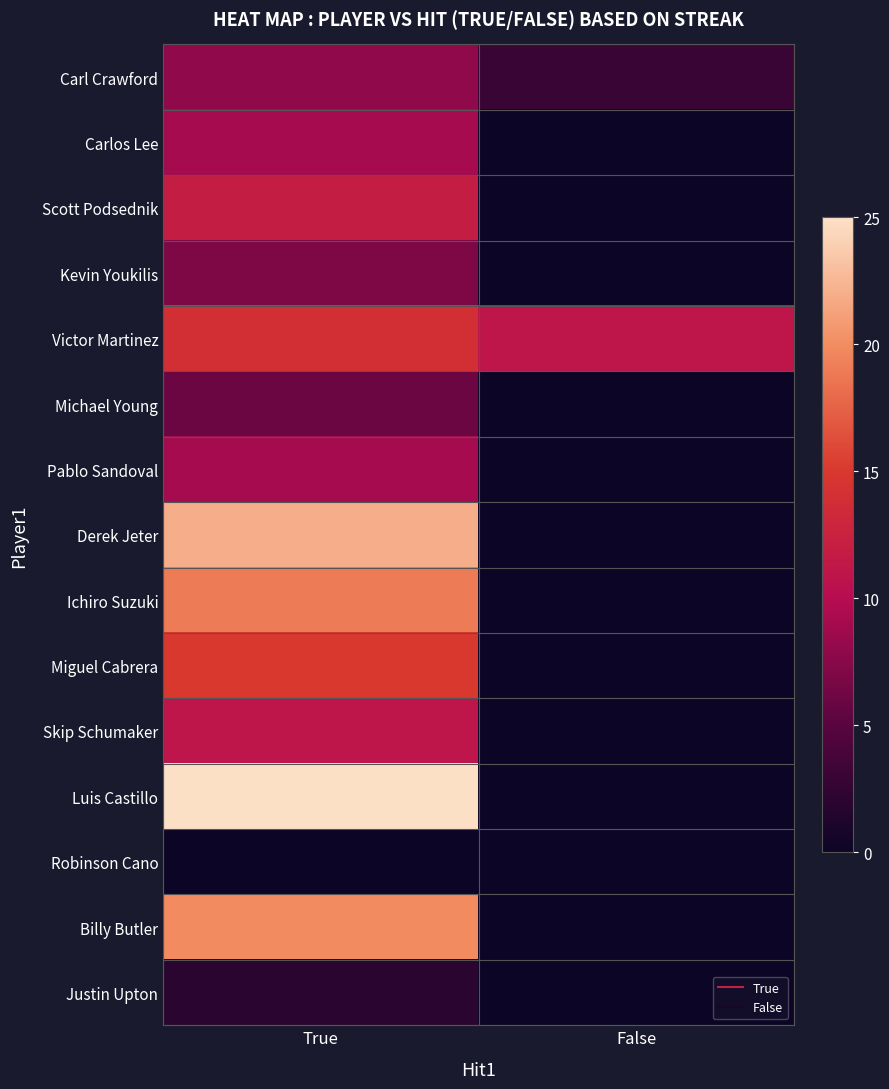

Which series has the widest spread of values?

Luis Castillo